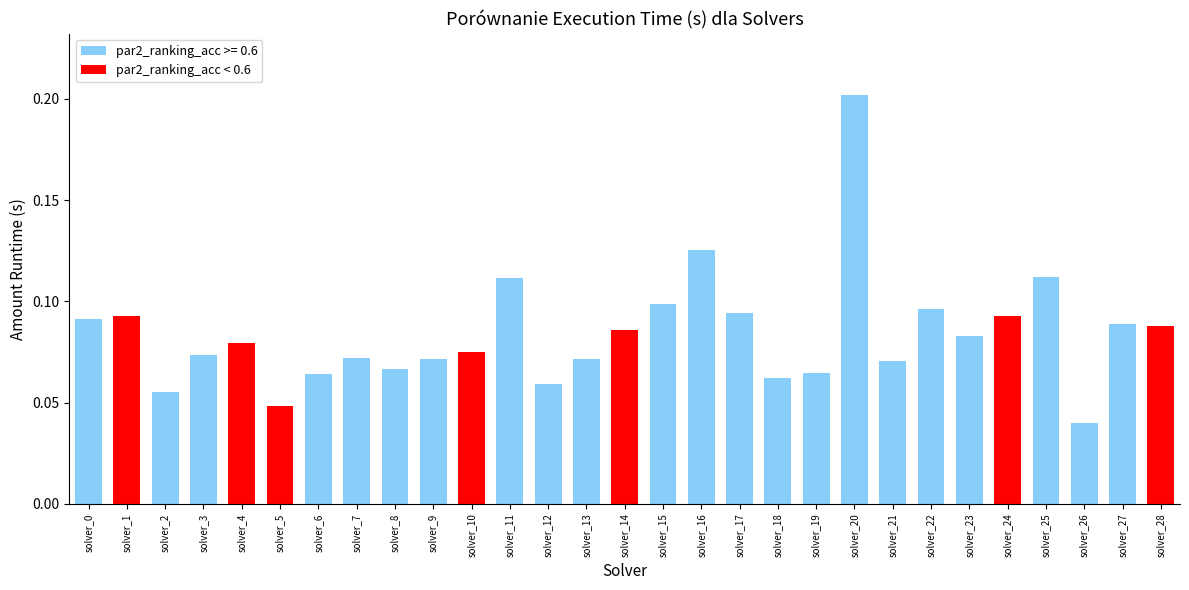

What is the sum of all values?

2.4